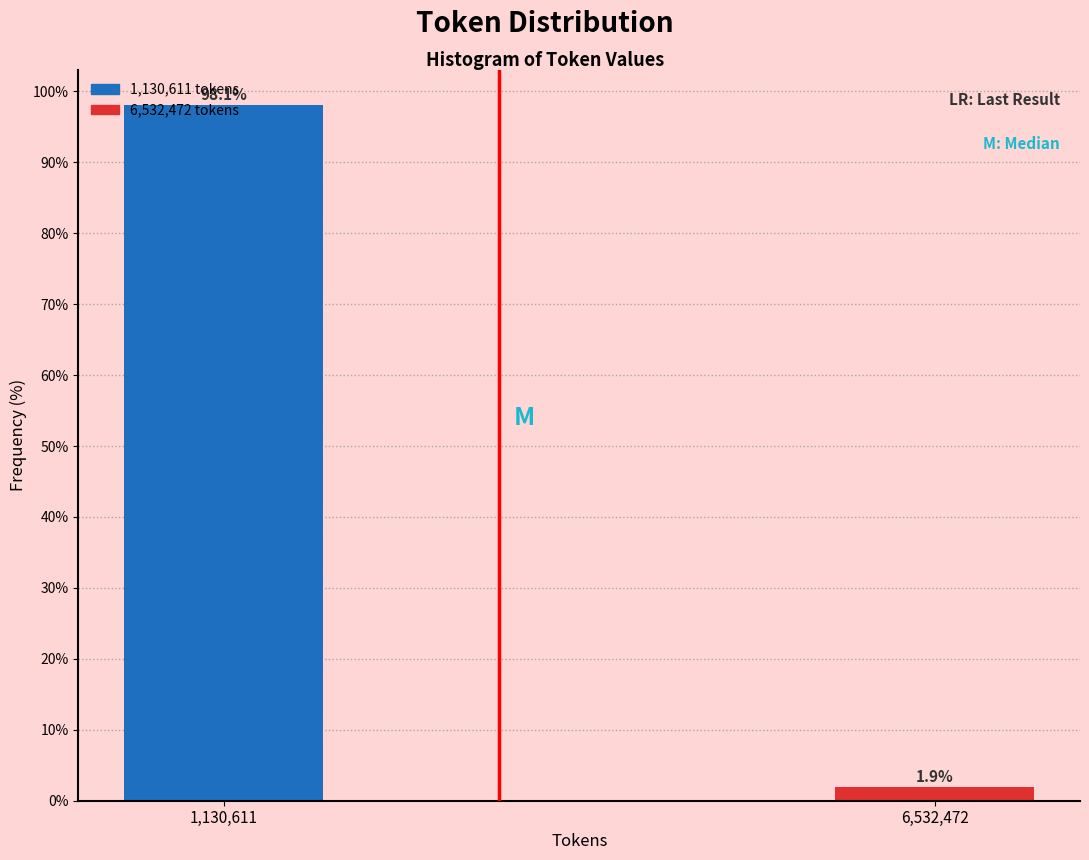

What is the approximate value at 1,130,611?

98.1